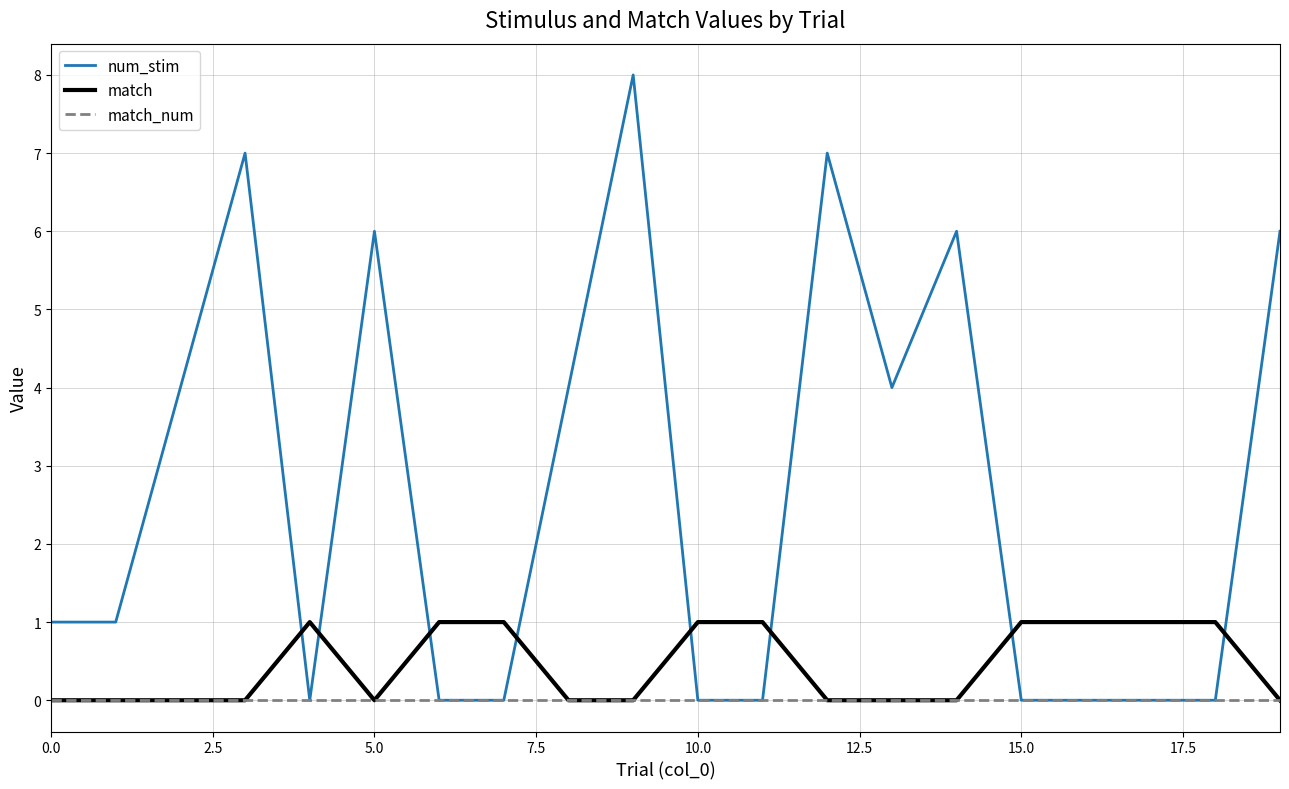

Rank the series by their maximum value, from lowest to highest.

match_num, match, num_stim